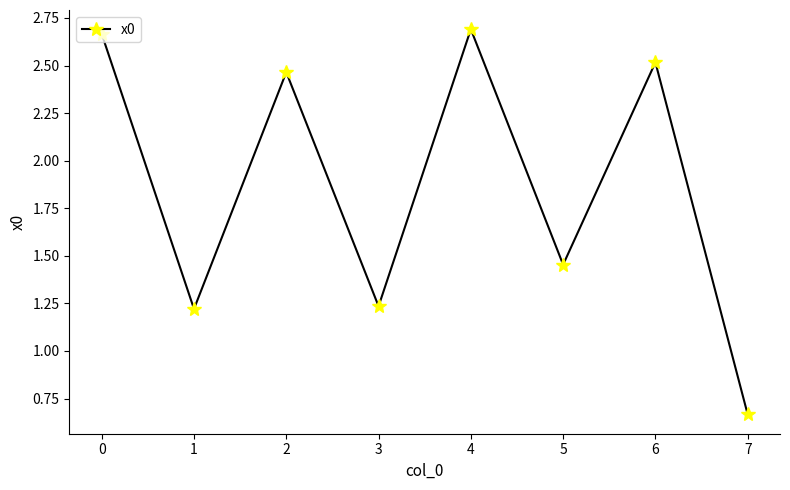

True or false: the data shows 0.8 at 1.

False